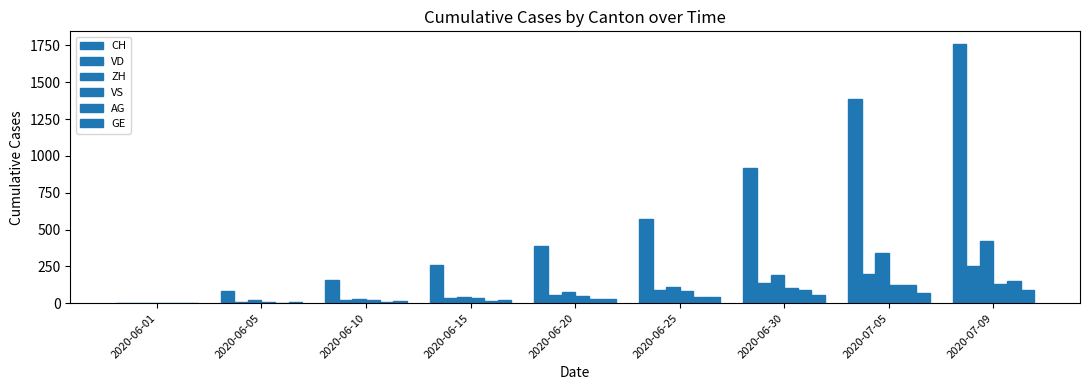

How many groups of bars are there?

9